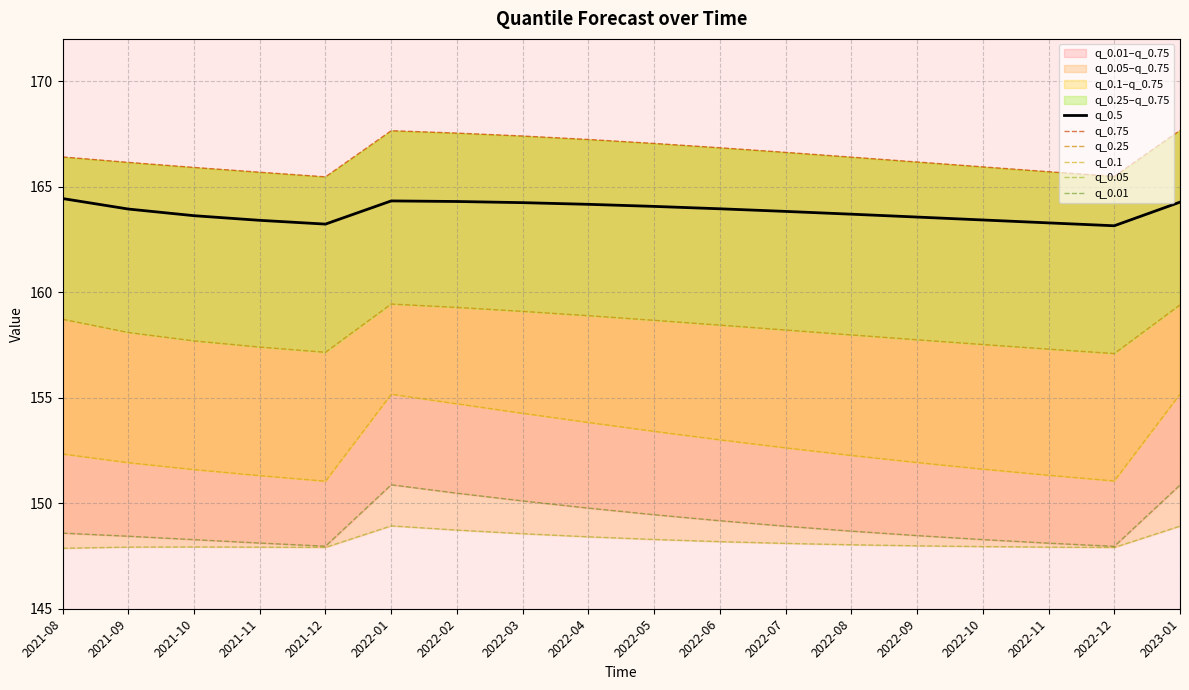

True or false: q_0.5 and q_0.01 intersect in this chart.

False